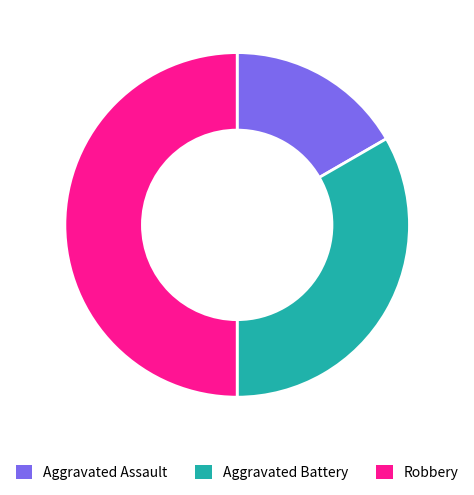

Is it true that Aggravated Assault is 22% of the pie?

False